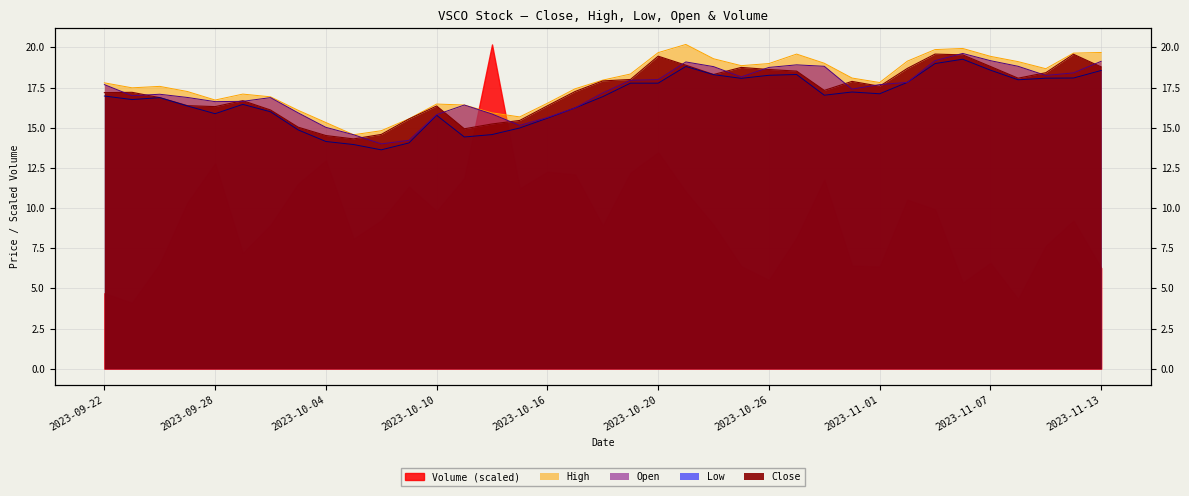

What is the difference between the Close values at 2023-11-06 and 2023-10-19?

1.5